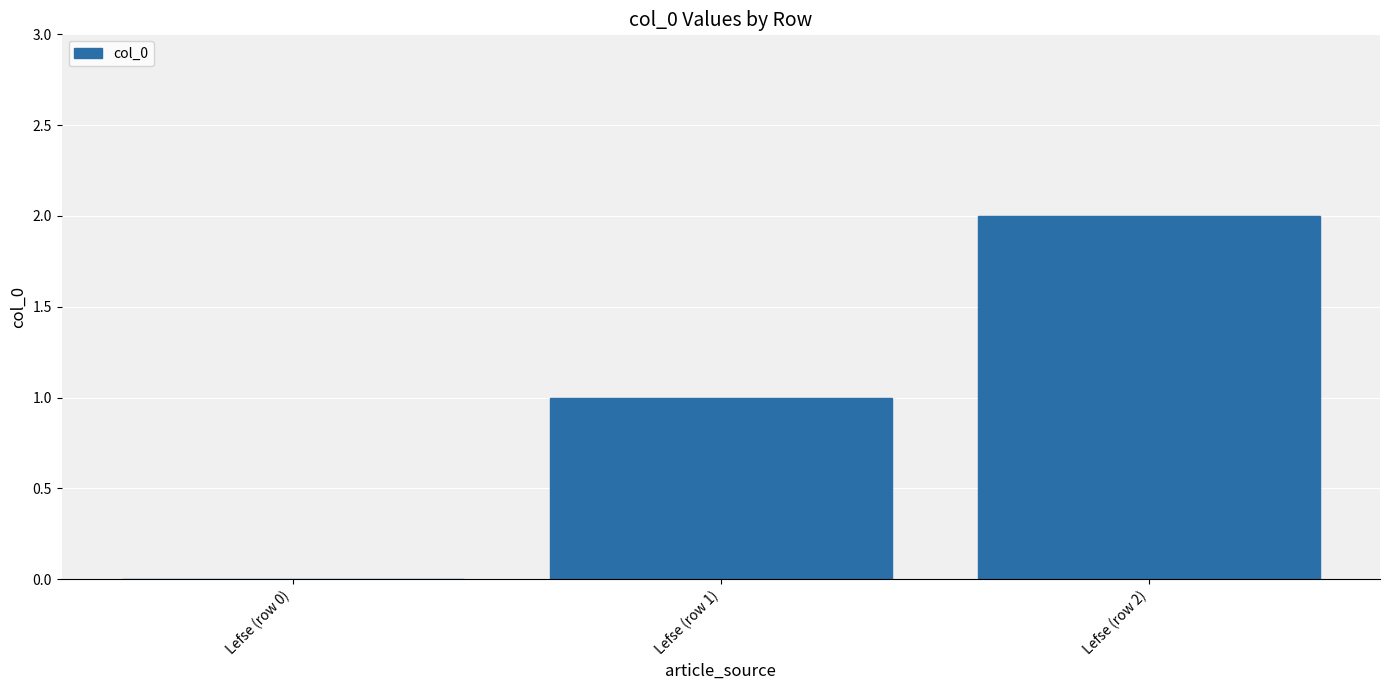

How many series are shown in this chart?

1